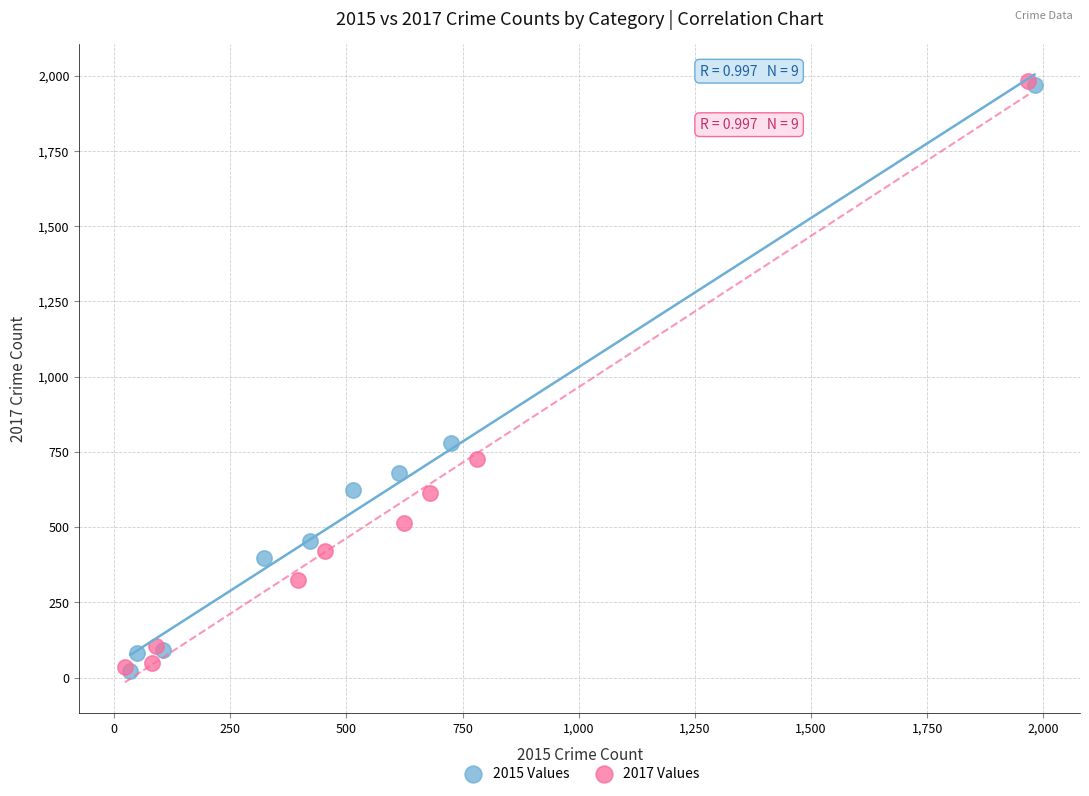

Which series has the widest spread of Y values?

2017 Values